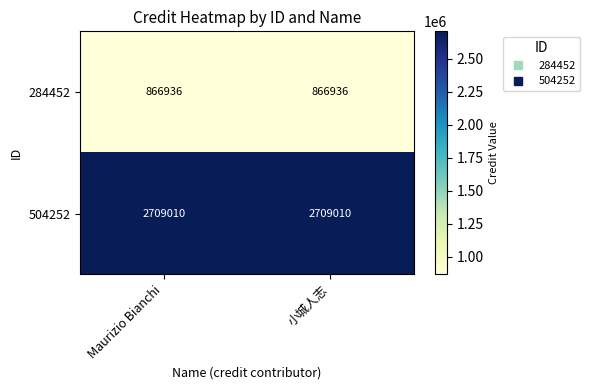

True or false: 284452 has a value of 1319438 at 小城人志.

False